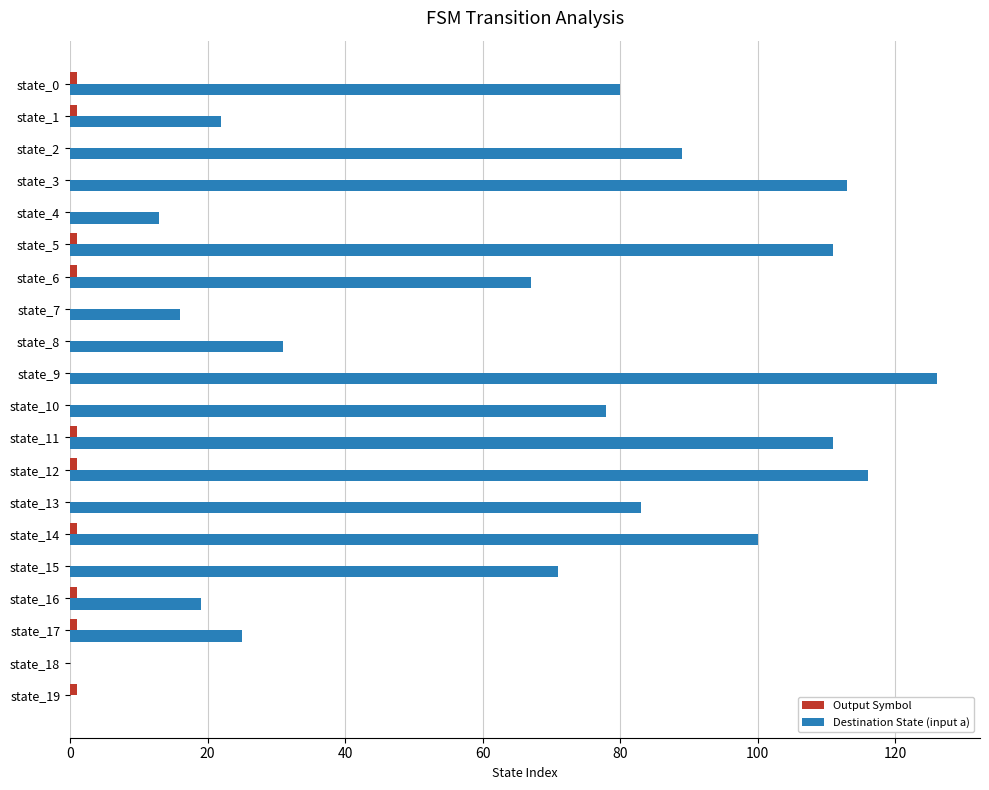

What is the maximum value shown in the chart?

126